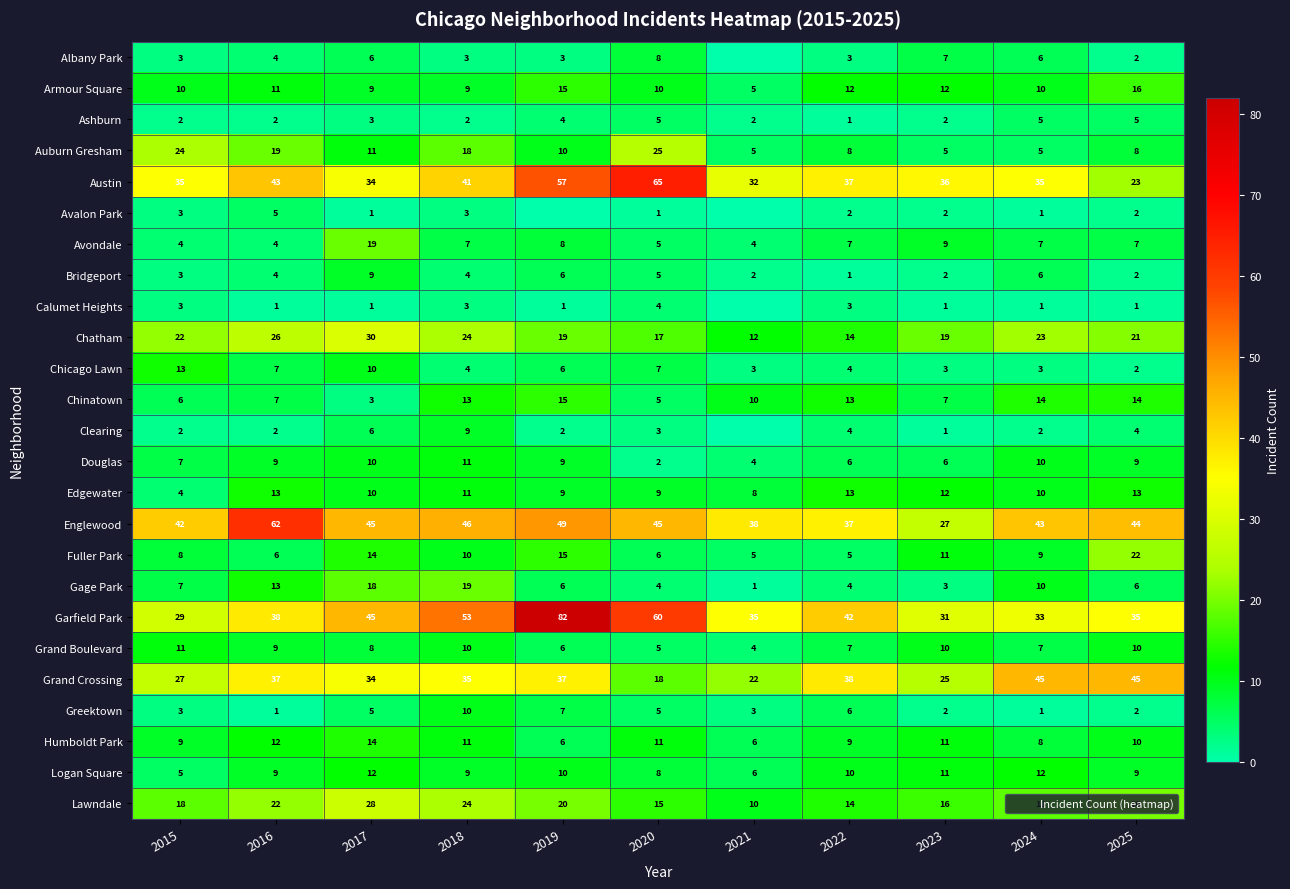

True or false: Englewood has a value of 44 at 2025.

True